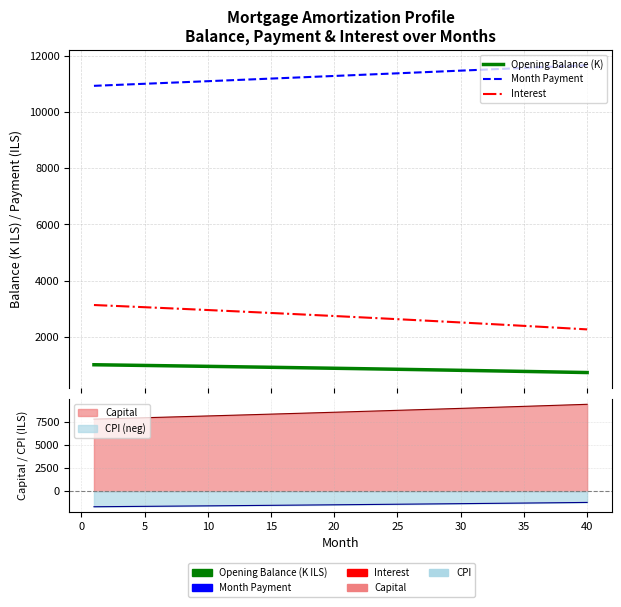

How many lines are shown in the chart?

3